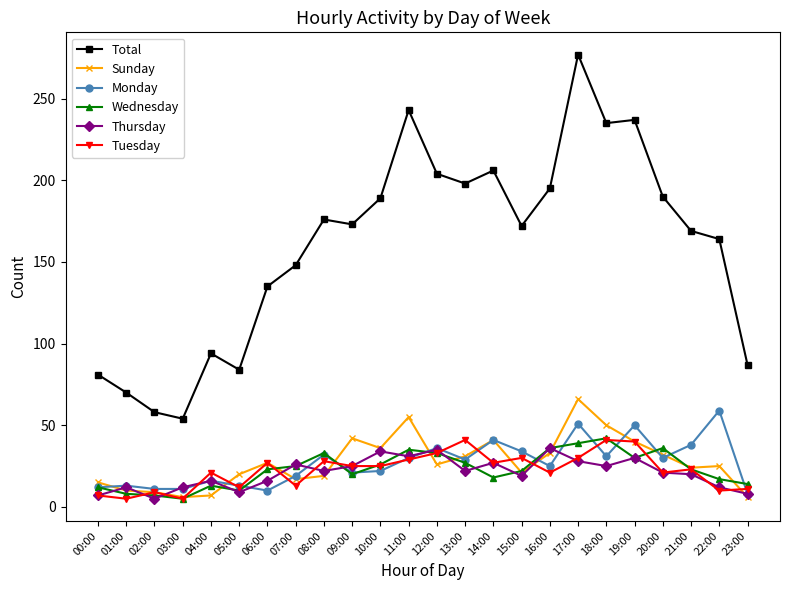

What position from the right is 13:00?

11